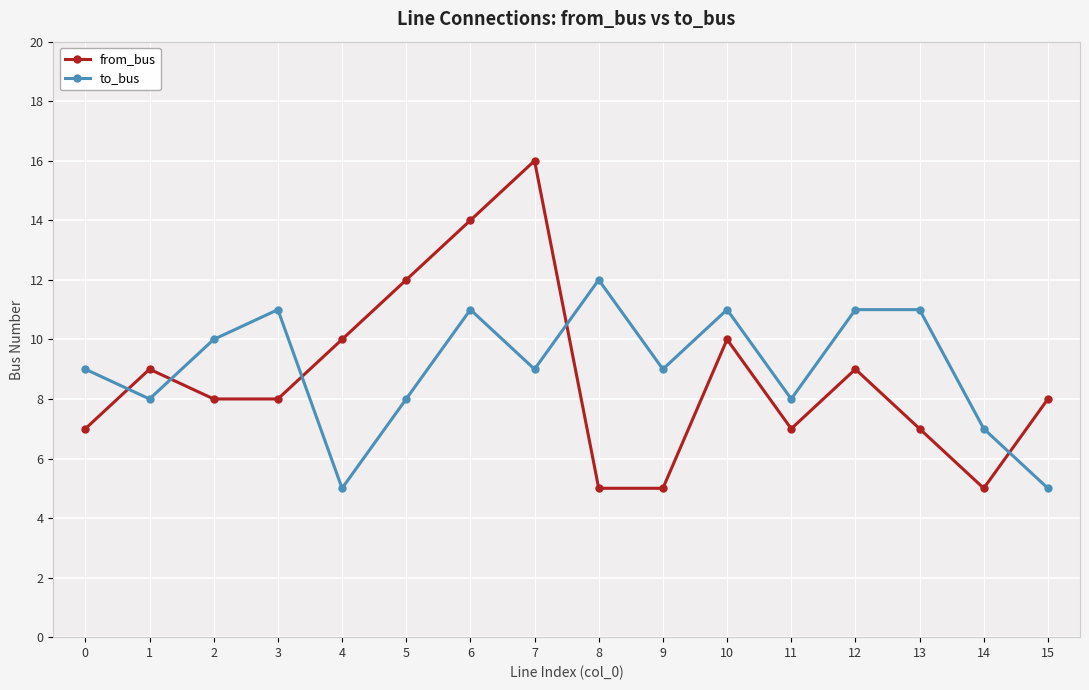

True or false: from_bus has more than 2 interior local peaks.

True